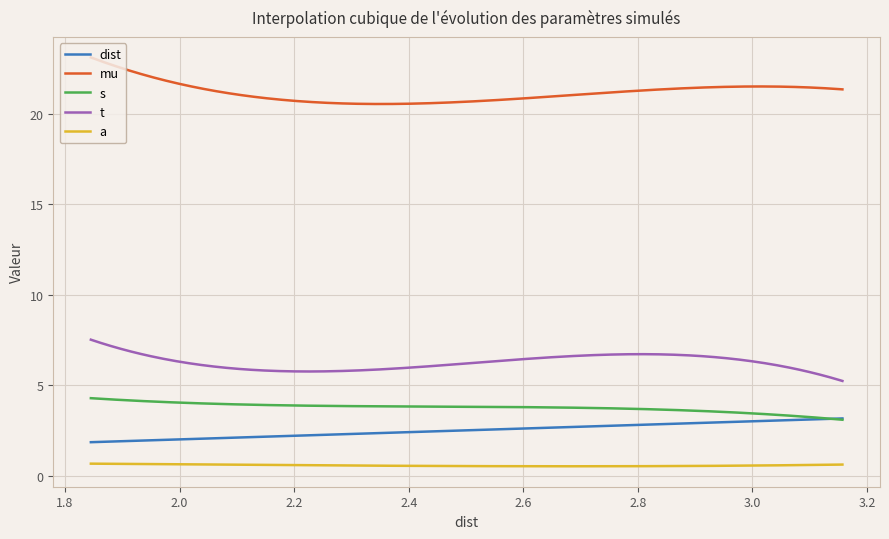

In s, how many points are lower than both neighbors (excluding endpoints)?

0